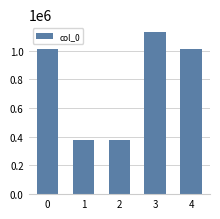

What is the change in value from 1 to 2?

+25